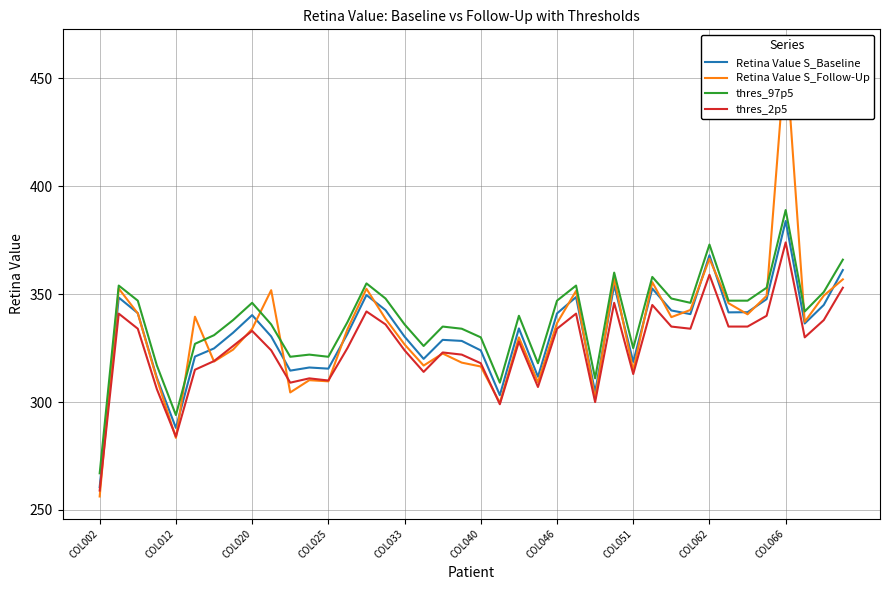

Is it true that thres_2p5 equals 205.5 at COL062?

False